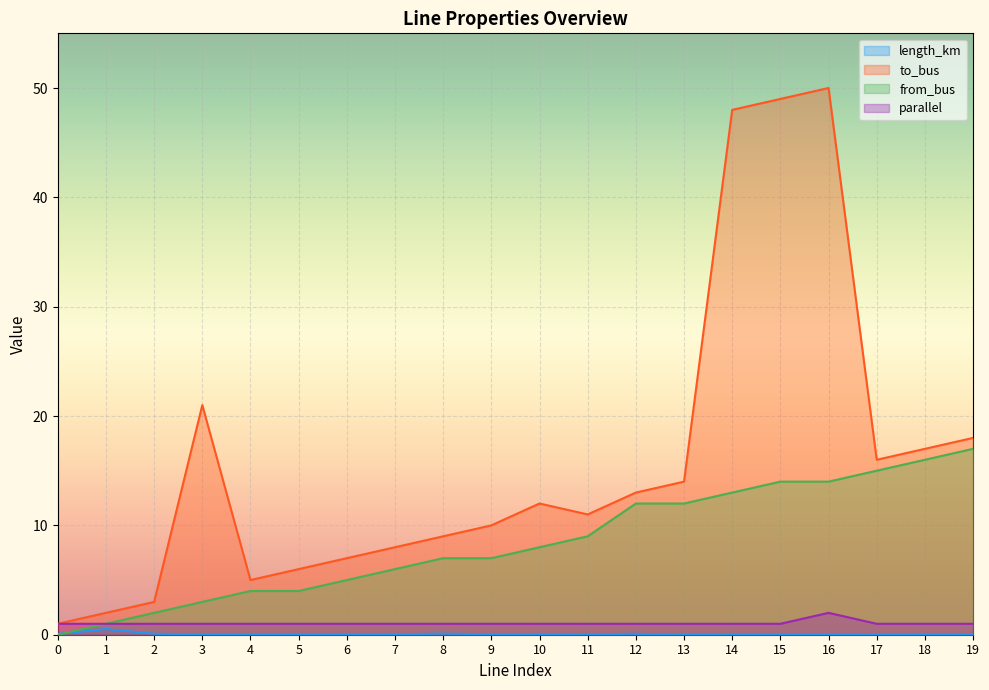

Reading left to right, extract all data points from this chart.

length_km: 0.1	0.5	0.1	0.0	0.0	0.1	0.0	0.0	0.1	0.0	0.1	0.0	0.1	0.0	0.1	0.0	0.0	0.0	0.0	0.0
to_bus: 1.0	2.0	3.0	21.0	5.0	6.0	7.0	8.0	9.0	10.0	12.0	11.0	13.0	14.0	48.0	49.0	50.0	16.0	17.0	18.0
from_bus: 0.0	1.0	2.0	3.0	4.0	4.0	5.0	6.0	7.0	7.0	8.0	9.0	12.0	12.0	13.0	14.0	14.0	15.0	16.0	17.0
parallel: 1.0	1.0	1.0	1.0	1.0	1.0	1.0	1.0	1.0	1.0	1.0	1.0	1.0	1.0	1.0	1.0	2.0	1.0	1.0	1.0